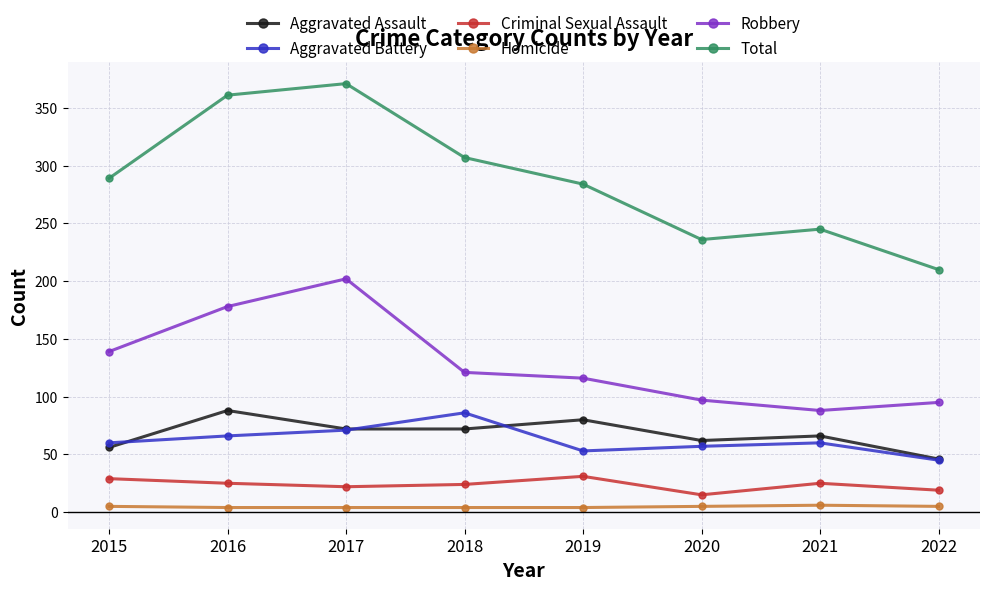

True or false: Total and Aggravated Assault intersect in this chart.

False